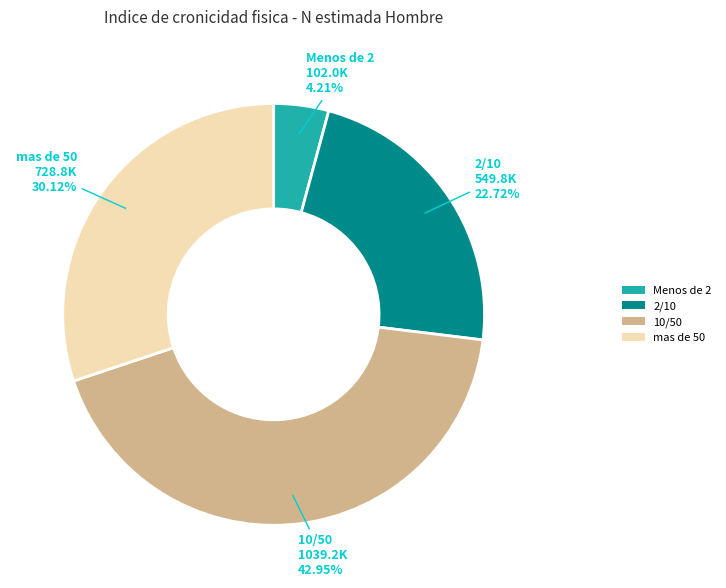

Does any single category account for the majority?

No